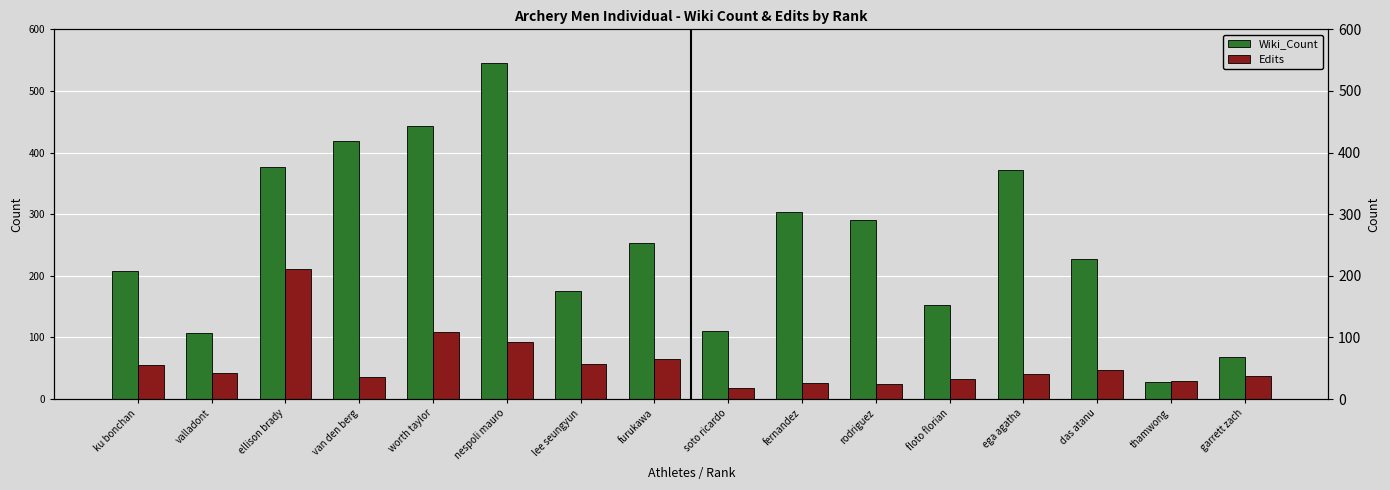

At ega agatha, list the series in order from largest to smallest.

Wiki_Count, Edits